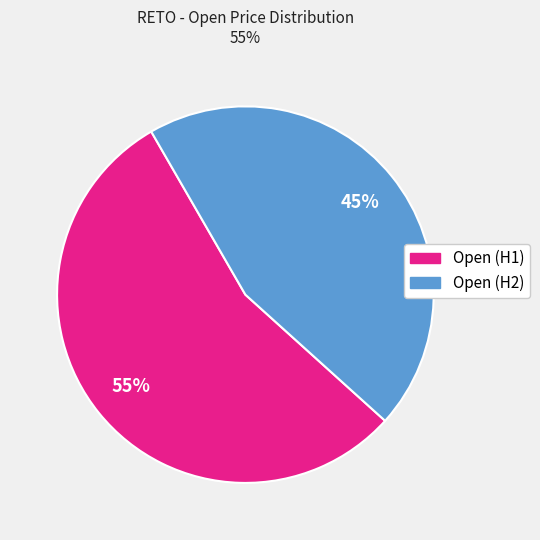

To the nearest percent, what is the difference between the largest and smallest slice percentages?

10%